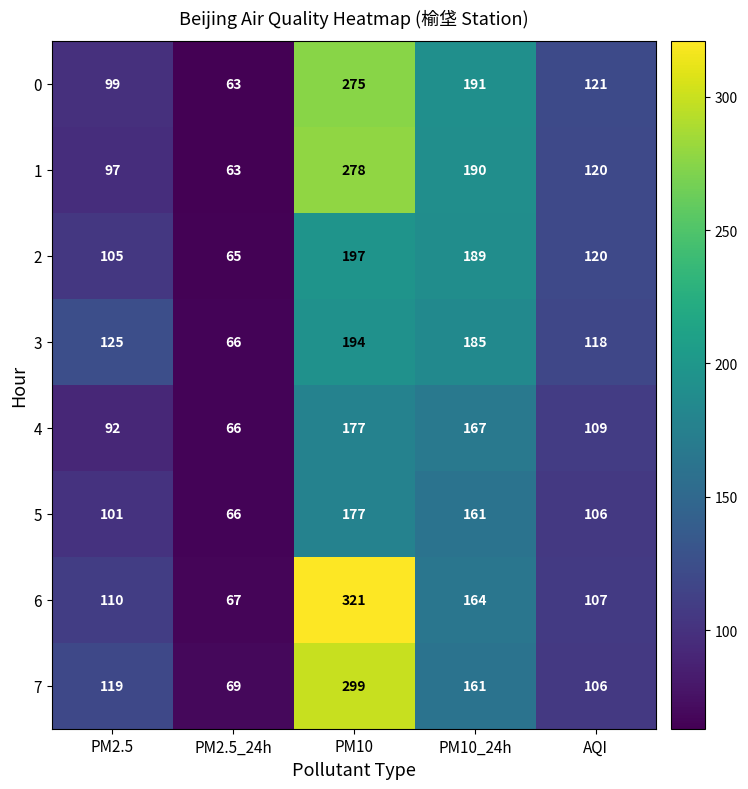

Is the value of 4 at PM10_24h greater than the value of 0 at PM2.5_24h?

Yes